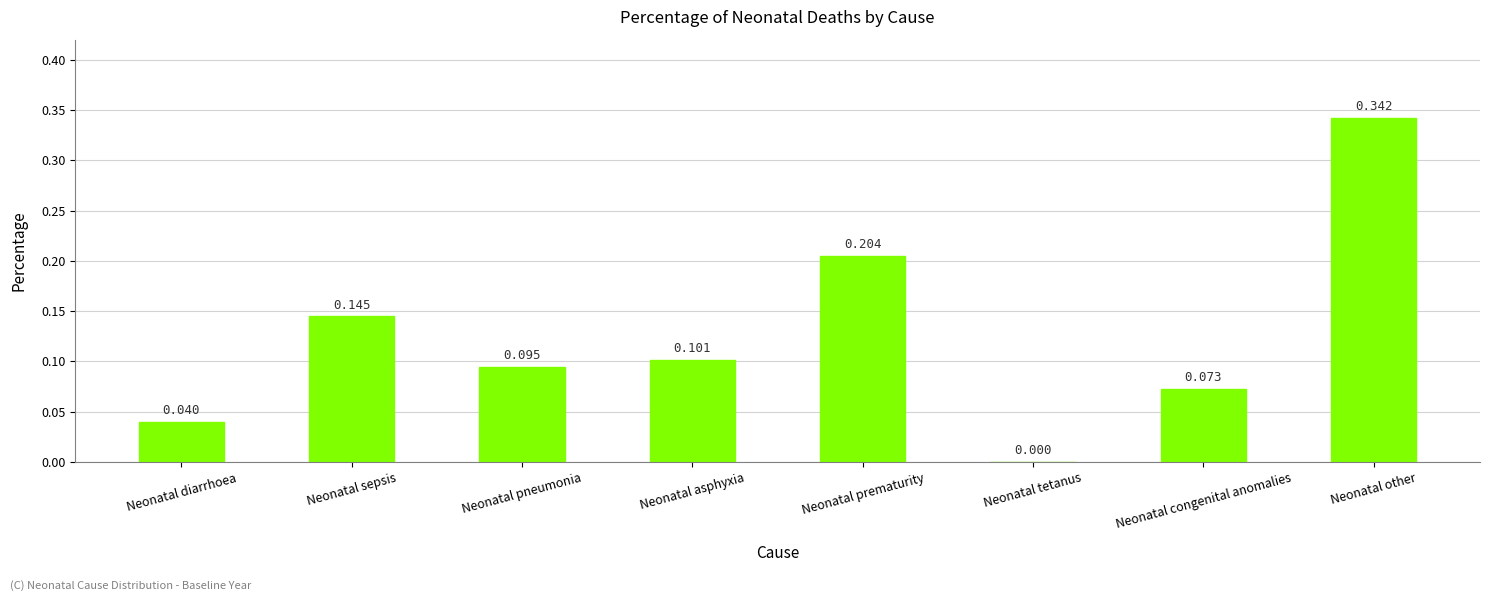

Between Neonatal tetanus and Neonatal sepsis, which is larger?

Neonatal sepsis